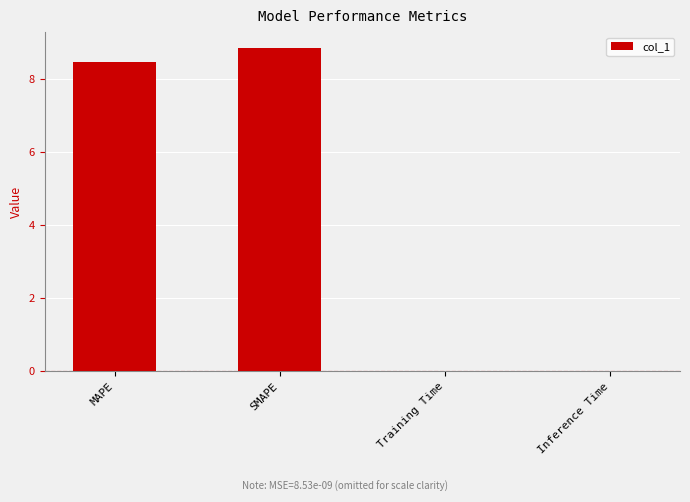

What value does the data have at SMAPE?

8.8